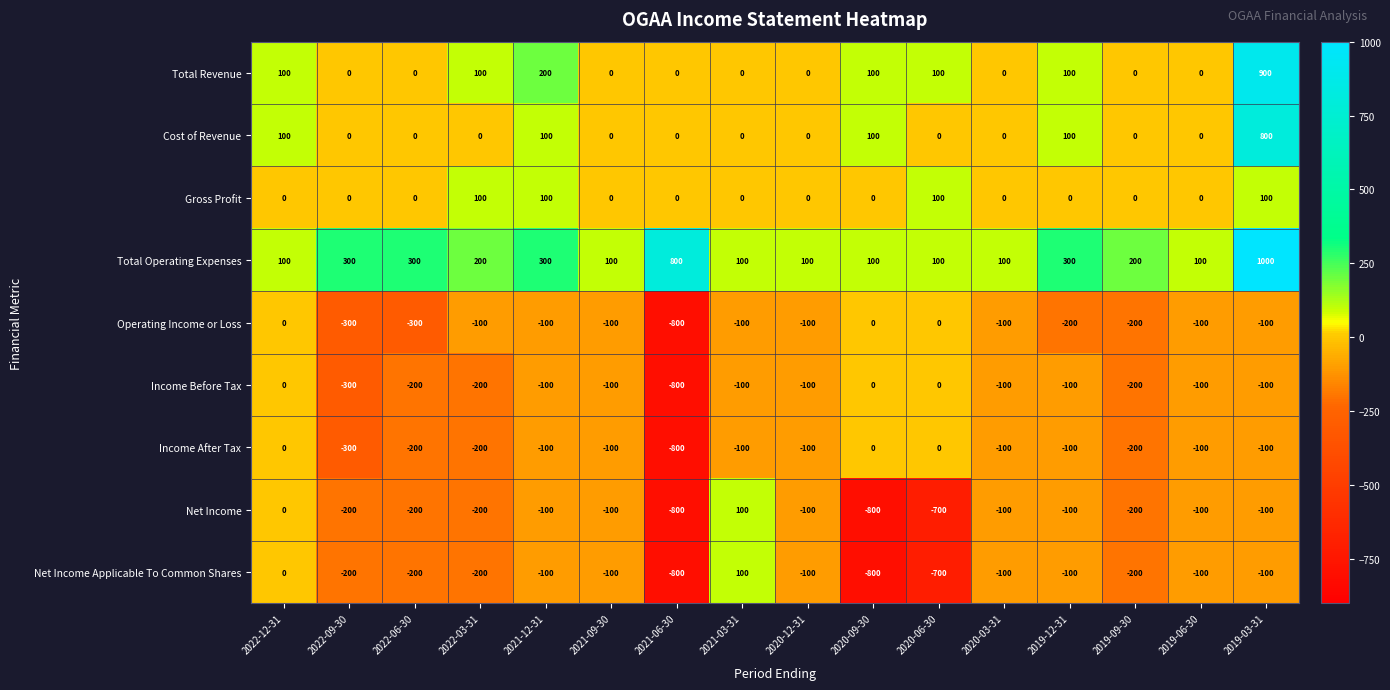

Which series has the largest total across all categories?

Total Operating Expenses